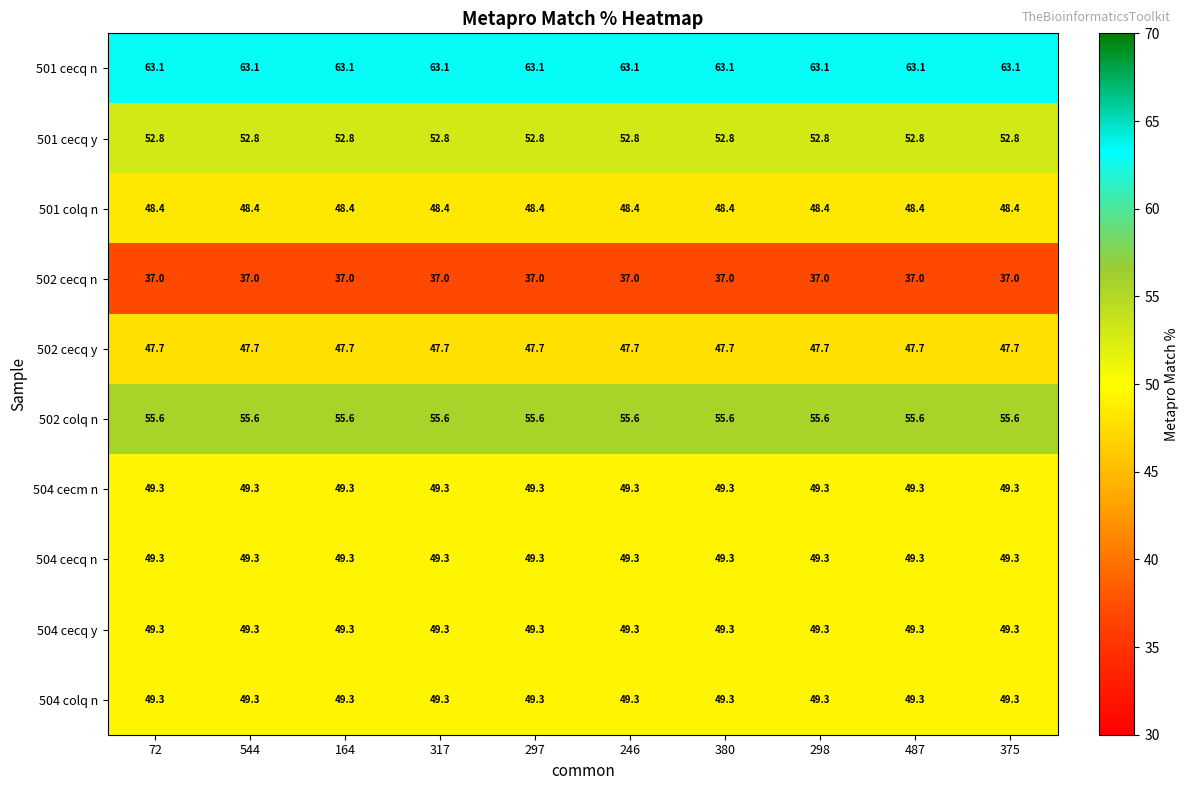

What value does the 504 cecq n series have at 298?

49.3